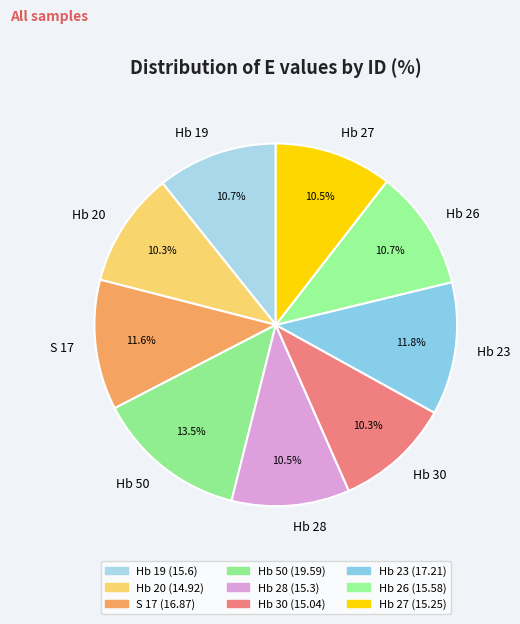

Approximately how many times larger is the value at Hb 30 compared to Hb 20?

1.0